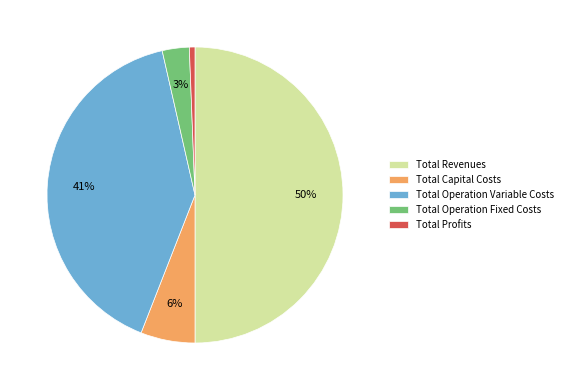

True or false: Total Operation Variable Costs accounts for 41% of the total.

True